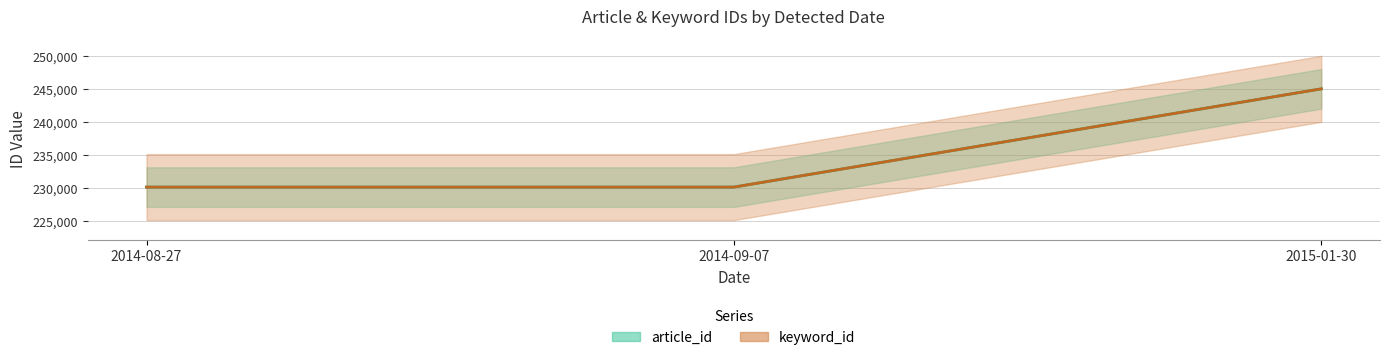

Is the value of keyword_id at 2014-09-07 greater than the value of article_id at 2015-01-30?

No